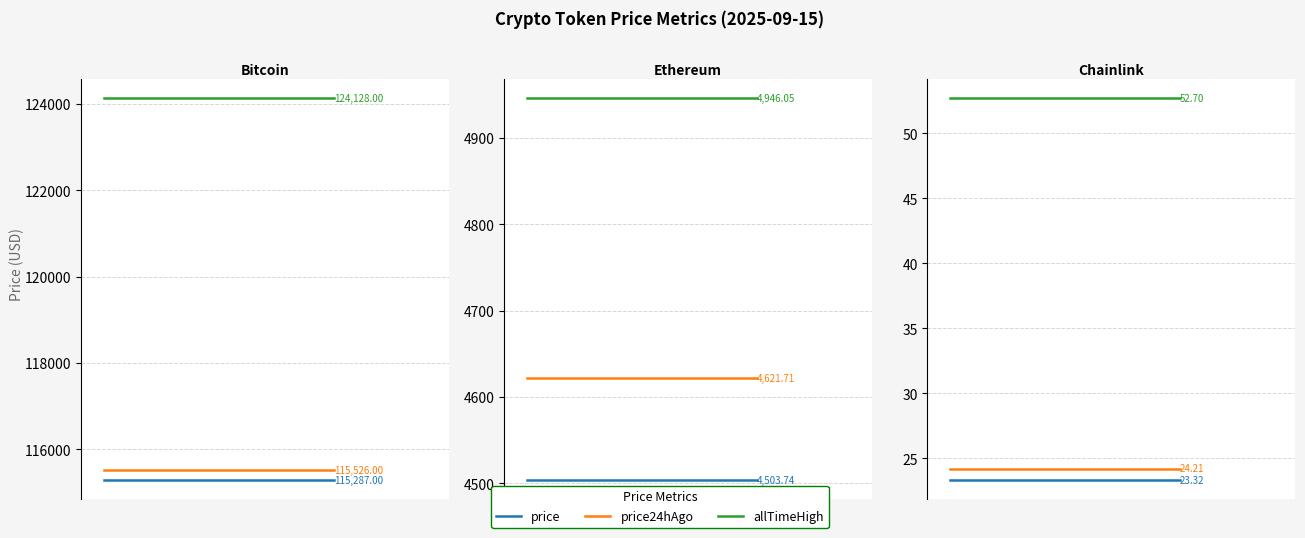

What are all the series names shown in the legend?

price, price24hAgo, allTimeHigh